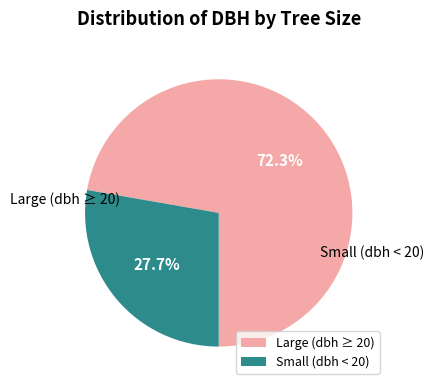

How many segments does this pie chart have?

2